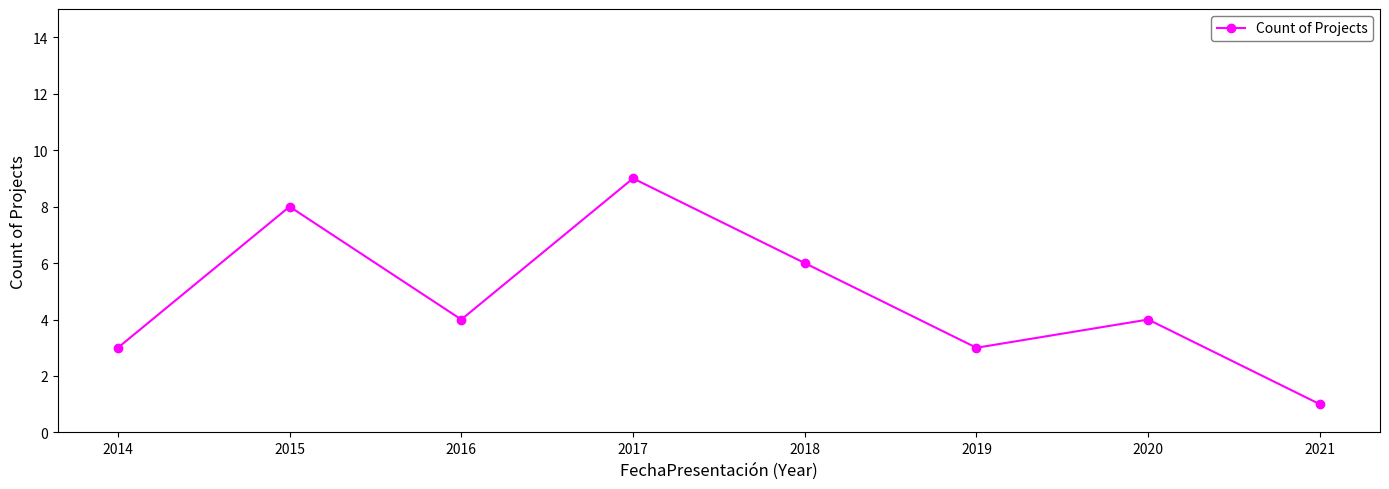

True or false: the data shows 7 at 2020.

False